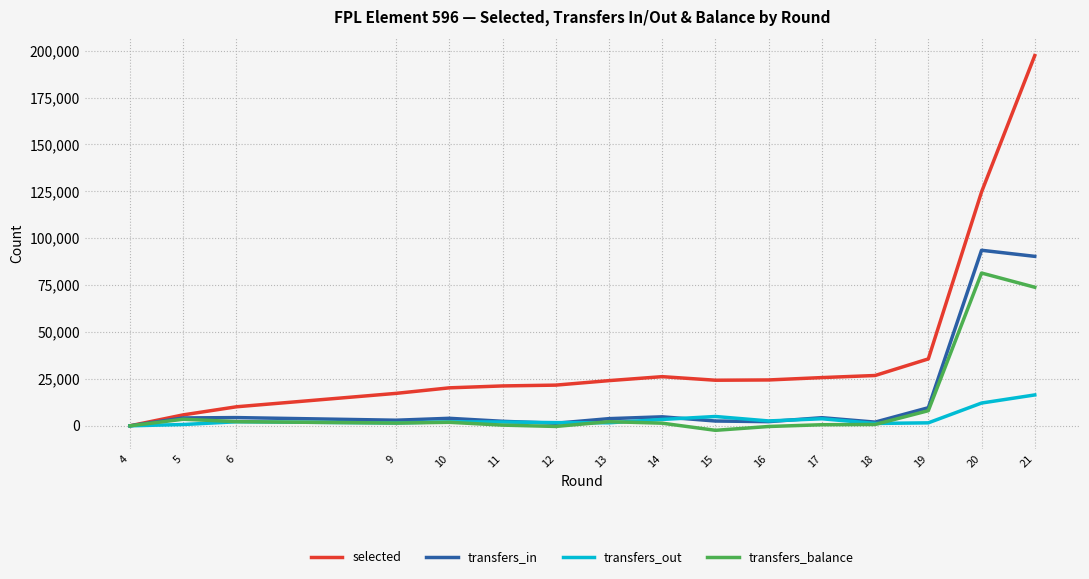

True or false: transfers_in has a value of 2400 at 11.

True